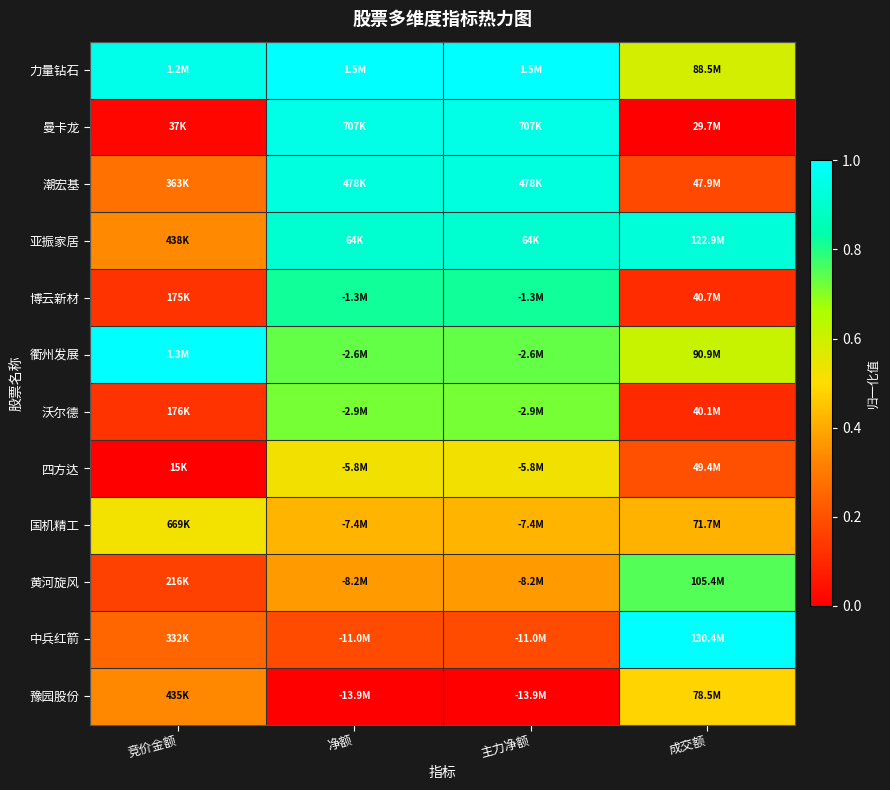

Reading left to right, extract all data points from this chart.

力量钻石: 竞价金额=1.0	净额=1.0	主力净额=1.0	成交额=0.6
曼卡龙: 竞价金额=0.0	净额=0.9	主力净额=0.9	成交额=0.0
潮宏基: 竞价金额=0.3	净额=0.9	主力净额=0.9	成交额=0.2
亚振家居: 竞价金额=0.3	净额=0.9	主力净额=0.9	成交额=0.9
博云新材: 竞价金额=0.1	净额=0.8	主力净额=0.8	成交额=0.1
衢州发展: 竞价金额=1.0	净额=0.7	主力净额=0.7	成交额=0.6
沃尔德: 竞价金额=0.1	净额=0.7	主力净额=0.7	成交额=0.1
四方达: 竞价金额=0.0	净额=0.5	主力净额=0.5	成交额=0.2
国机精工: 竞价金额=0.5	净额=0.4	主力净额=0.4	成交额=0.4
黄河旋风: 竞价金额=0.2	净额=0.4	主力净额=0.4	成交额=0.8
中兵红箭: 竞价金额=0.3	净额=0.2	主力净额=0.2	成交额=1.0
豫园股份: 竞价金额=0.3	净额=0.0	主力净额=0.0	成交额=0.5